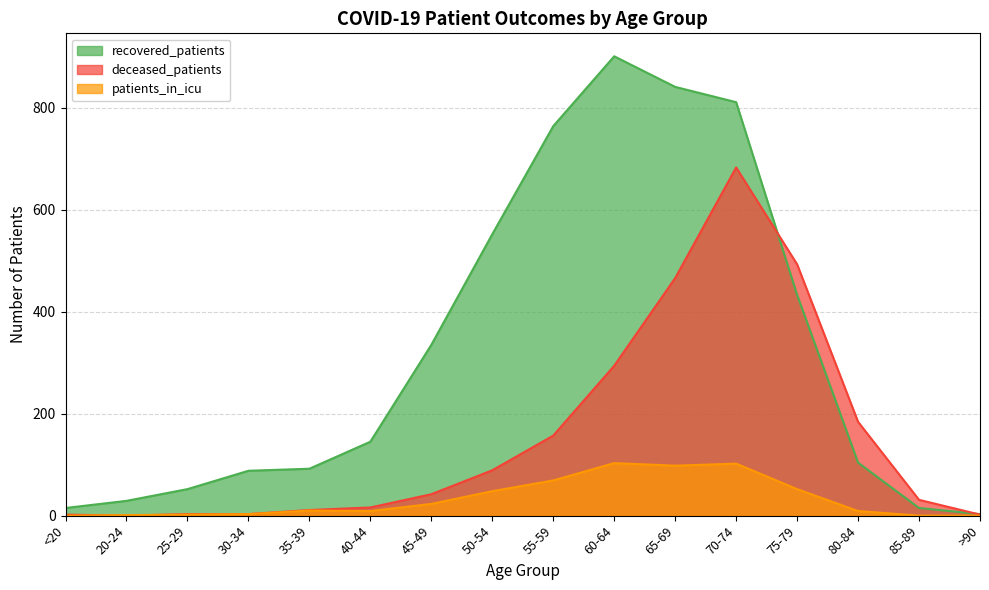

What is the difference between the maximum and second lowest values in the deceased_patients series?

681